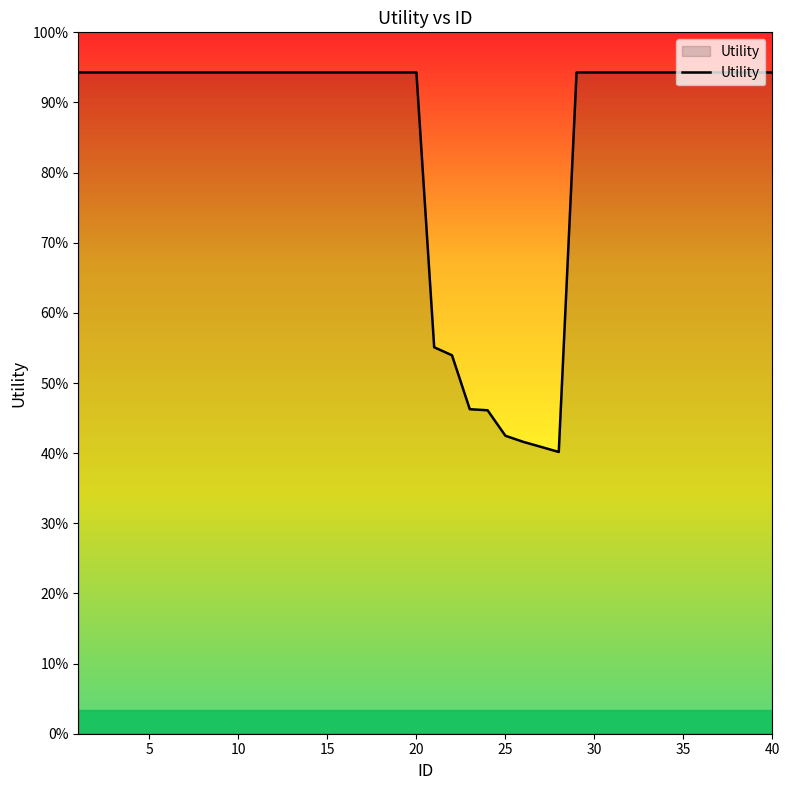

At which label is the value closest to 1?

20